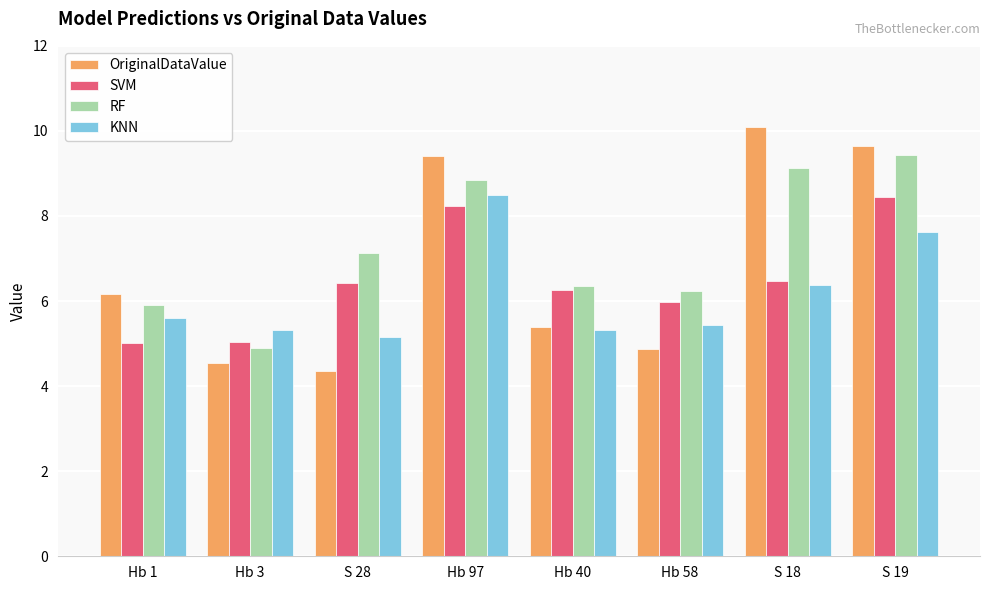

Read the OriginalDataValue value at Hb 3.

4.5